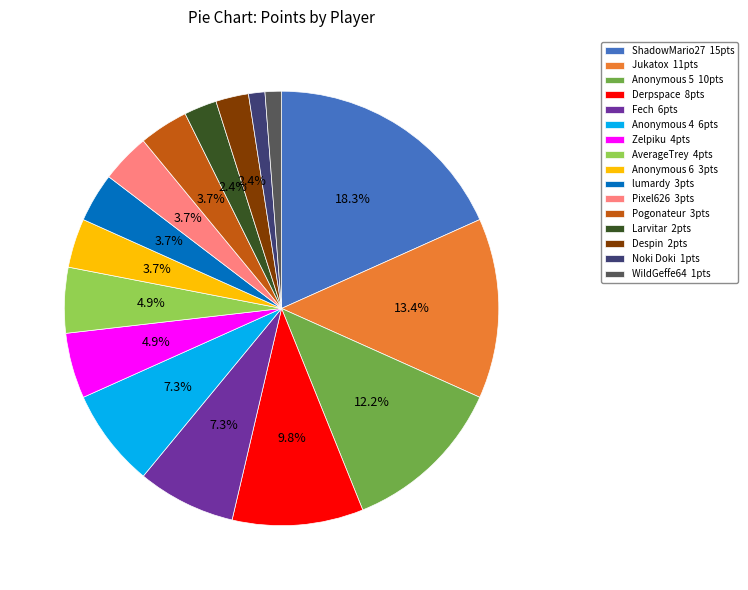

To the nearest percent, what portion does Anonymous 6 represent?

4%